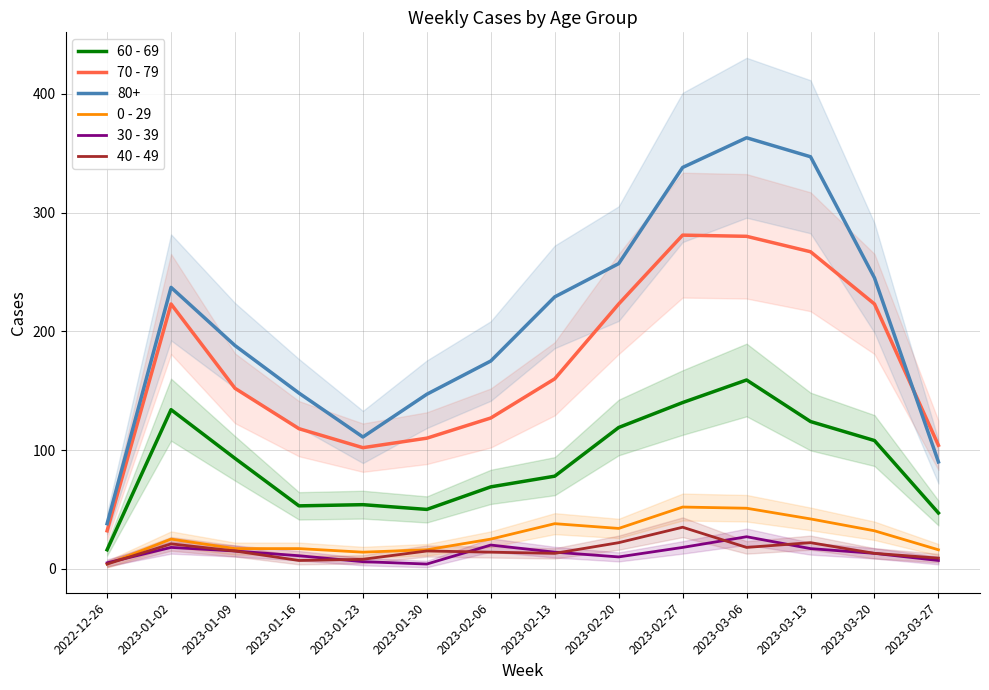

At how many categories does at least one series exceed 53?

13